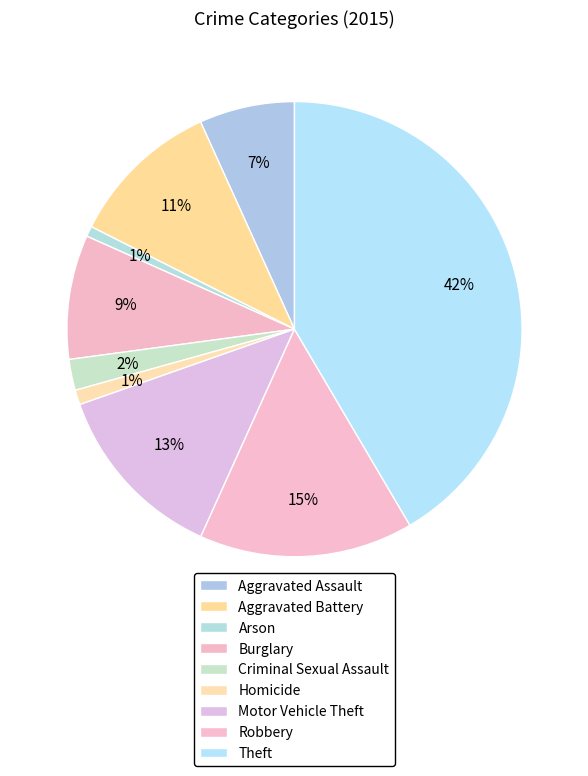

How much of the chart is everything except Aggravated Battery?

89.2%